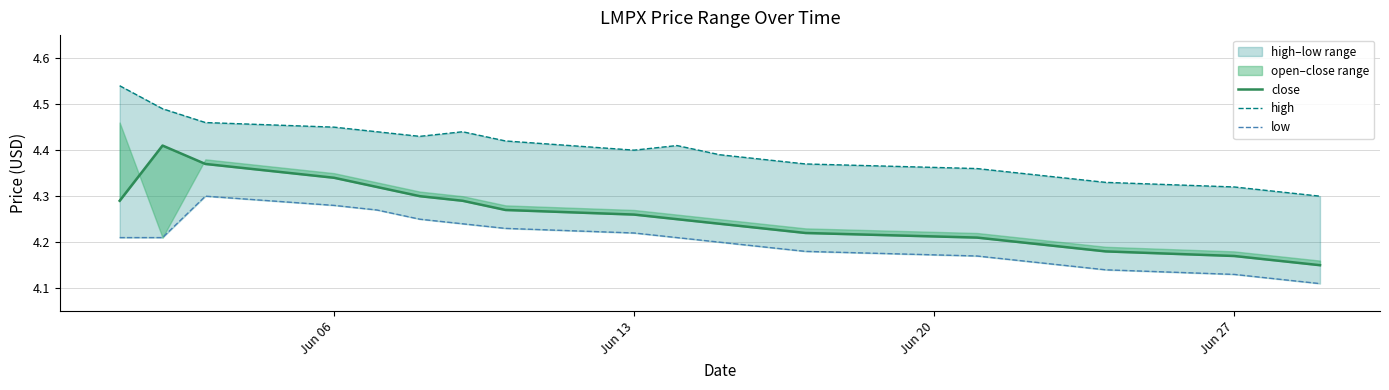

The value of close at 18 is 6.6. True or false?

False